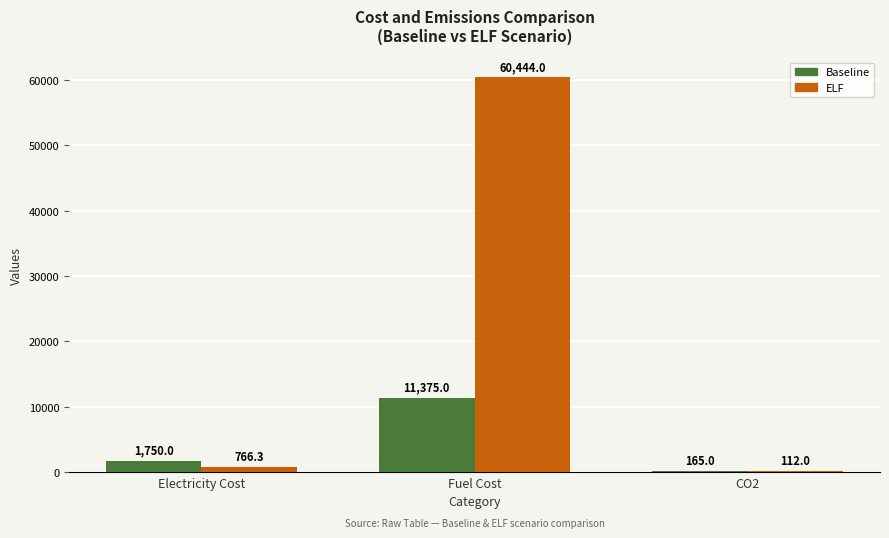

What is the maximum value shown in the chart?

60444.0